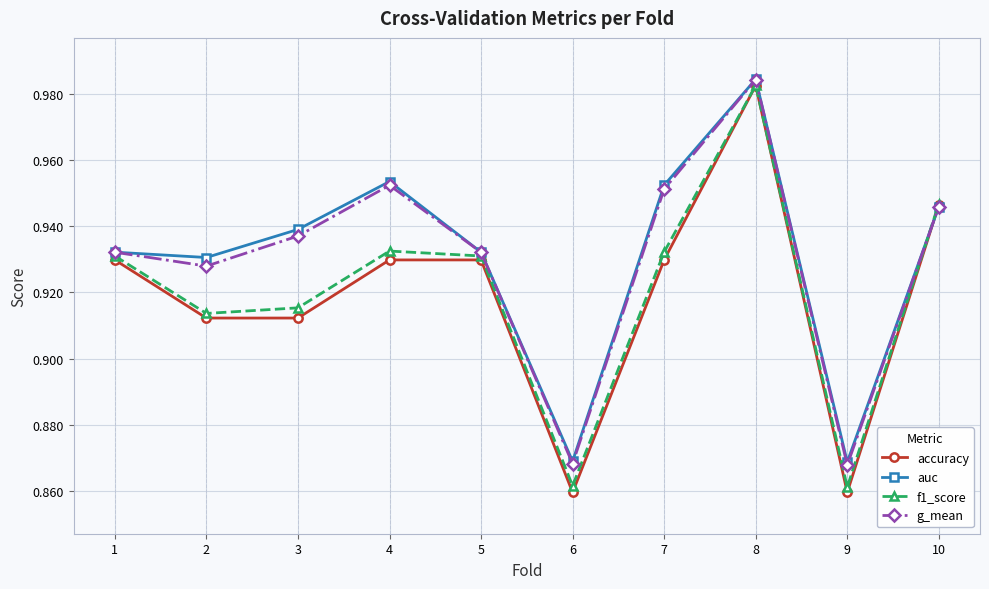

At which label does accuracy reach its peak?

8